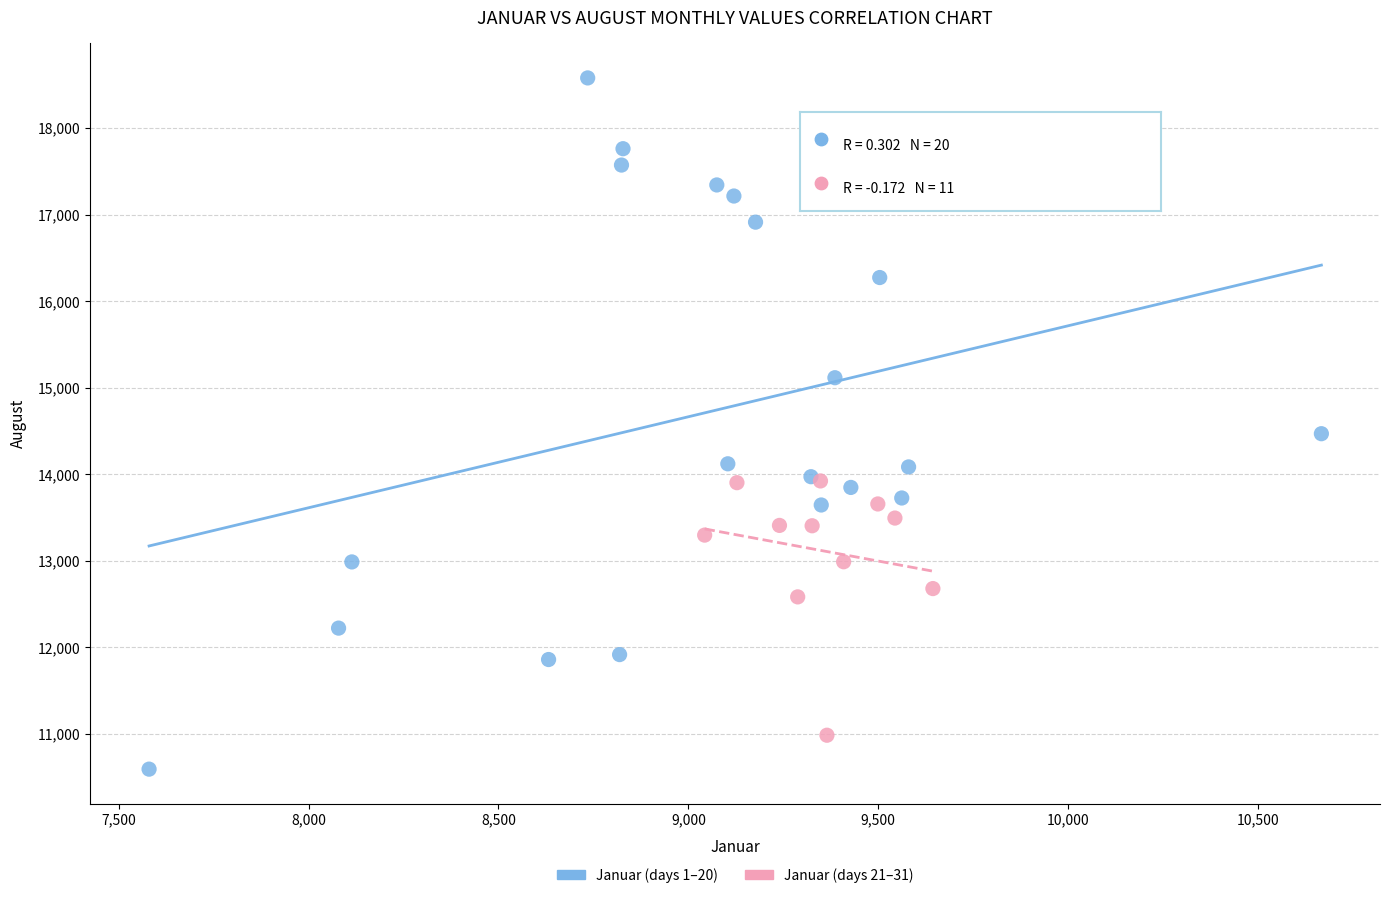

Which series contains the highest Y value?

Januar (days 1–20)